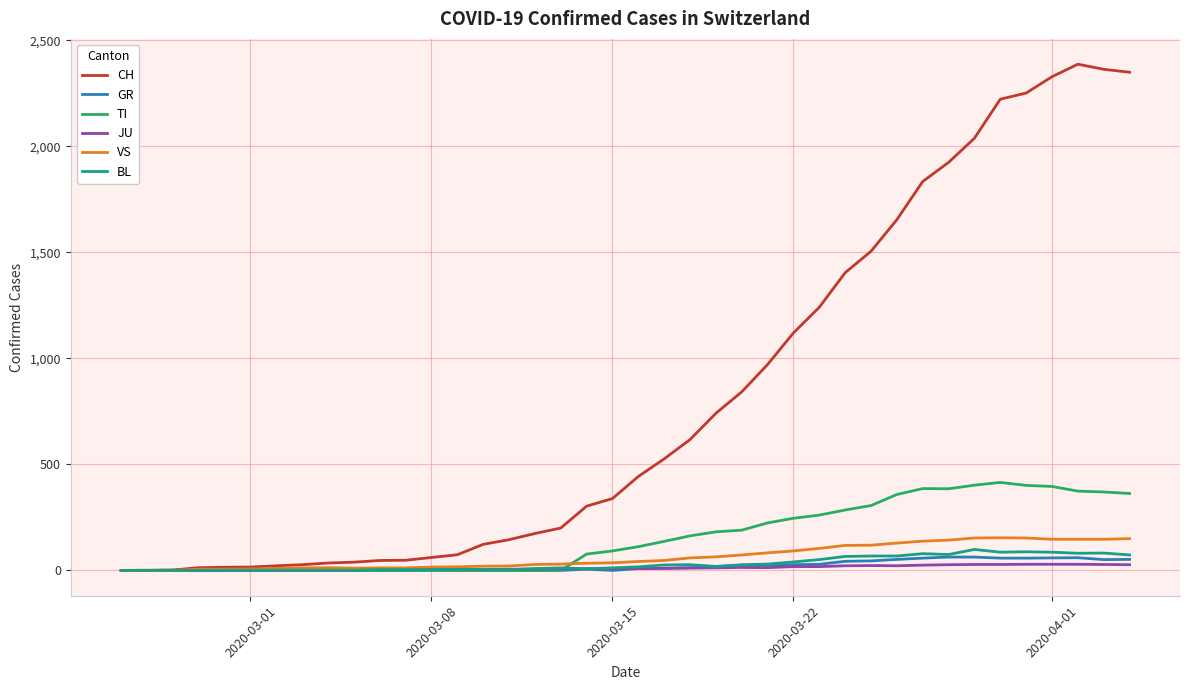

What is the difference between the maximum and minimum values in the GR series?

63